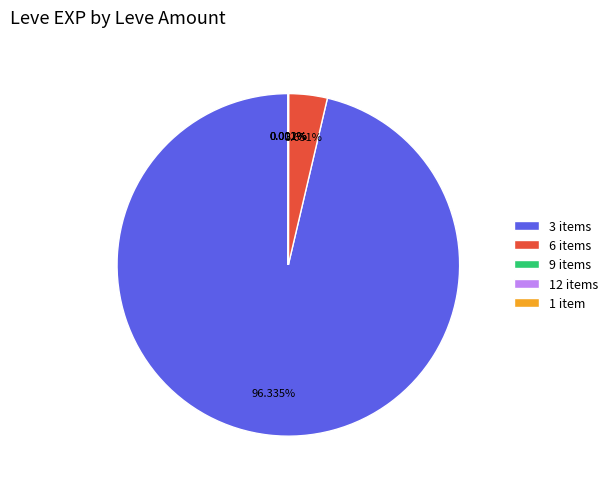

Which category accounts for the majority?

3 items